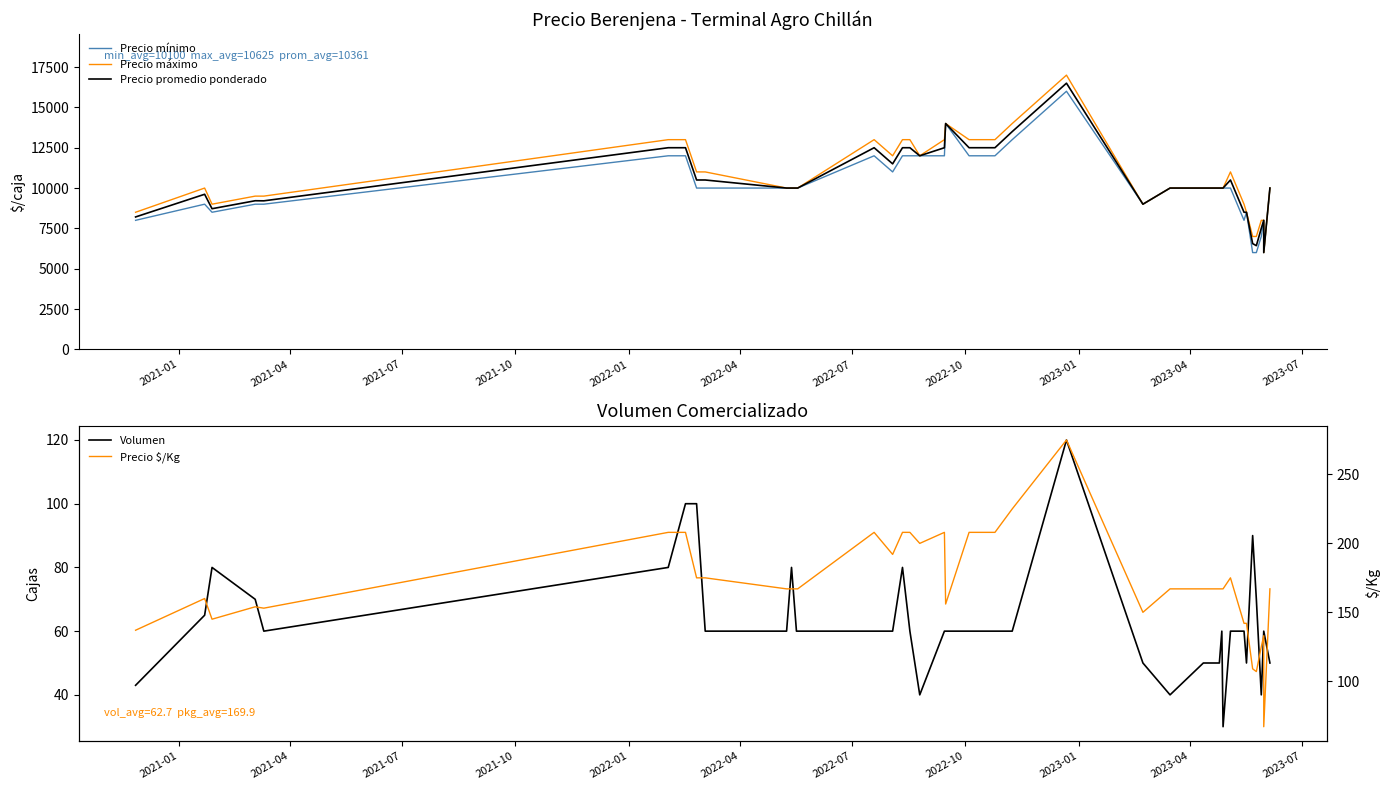

What is the minimum value for Precio mínimo?

6000